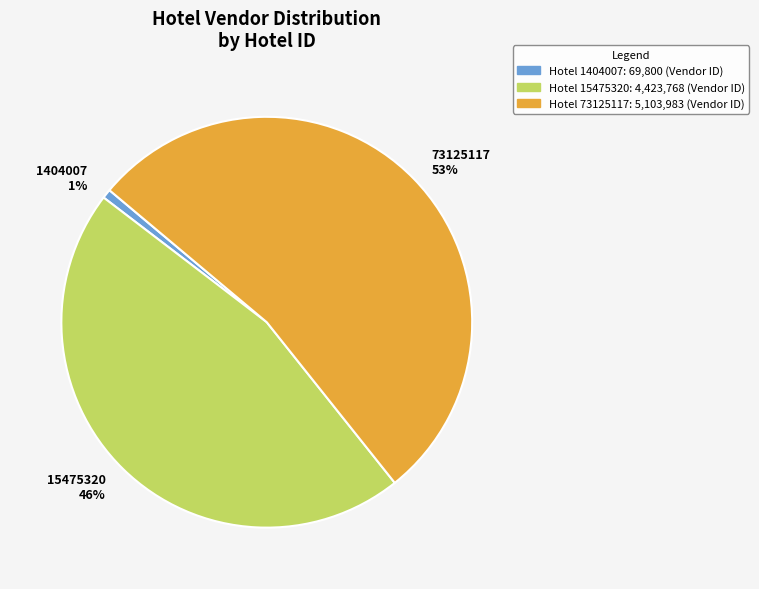

How many segments does this pie chart have?

3